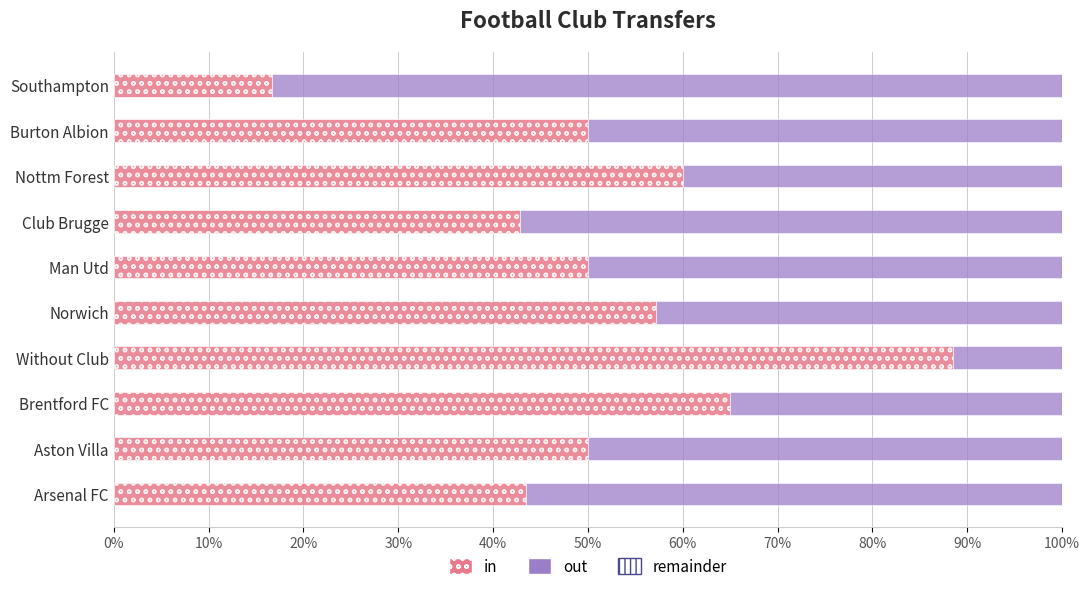

What is the total value across all series at Norwich?

100.0